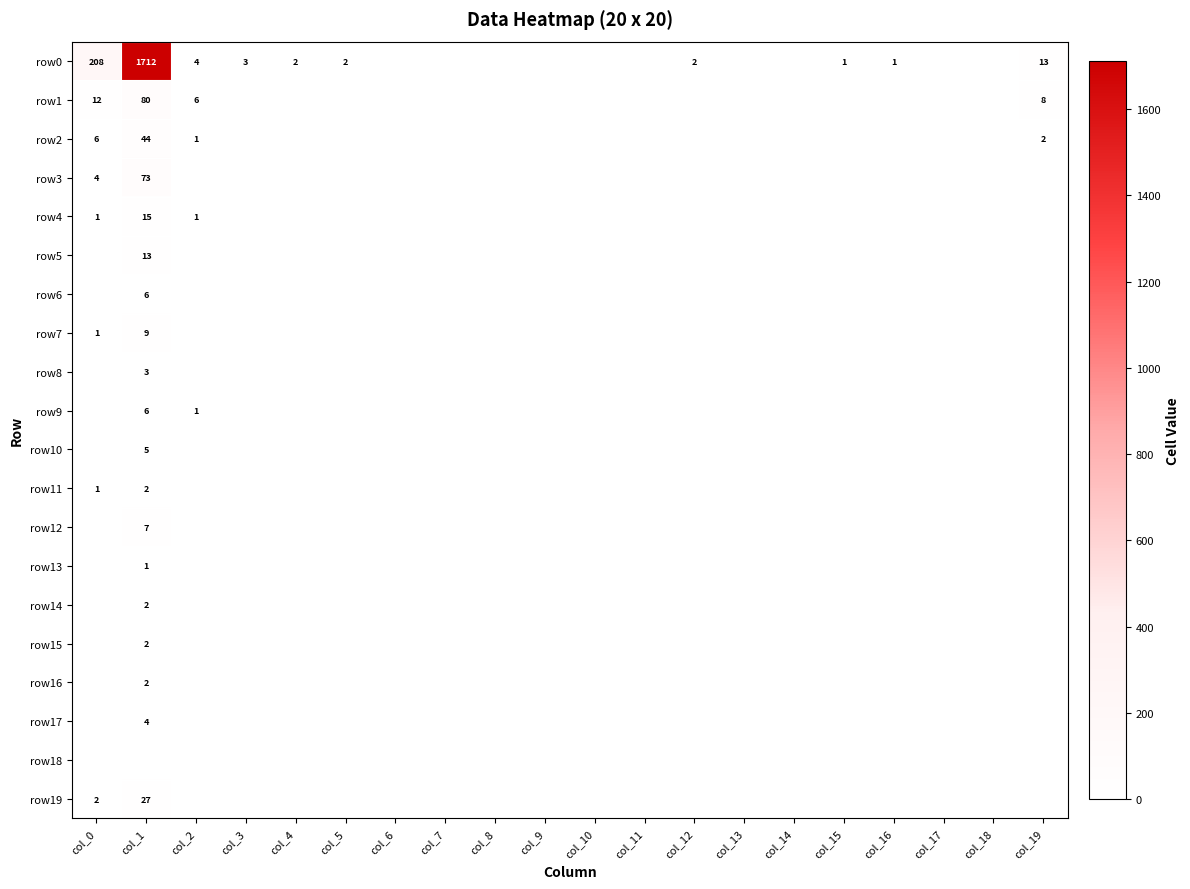

True or false: row7 has a value of 9 at col_1.

True